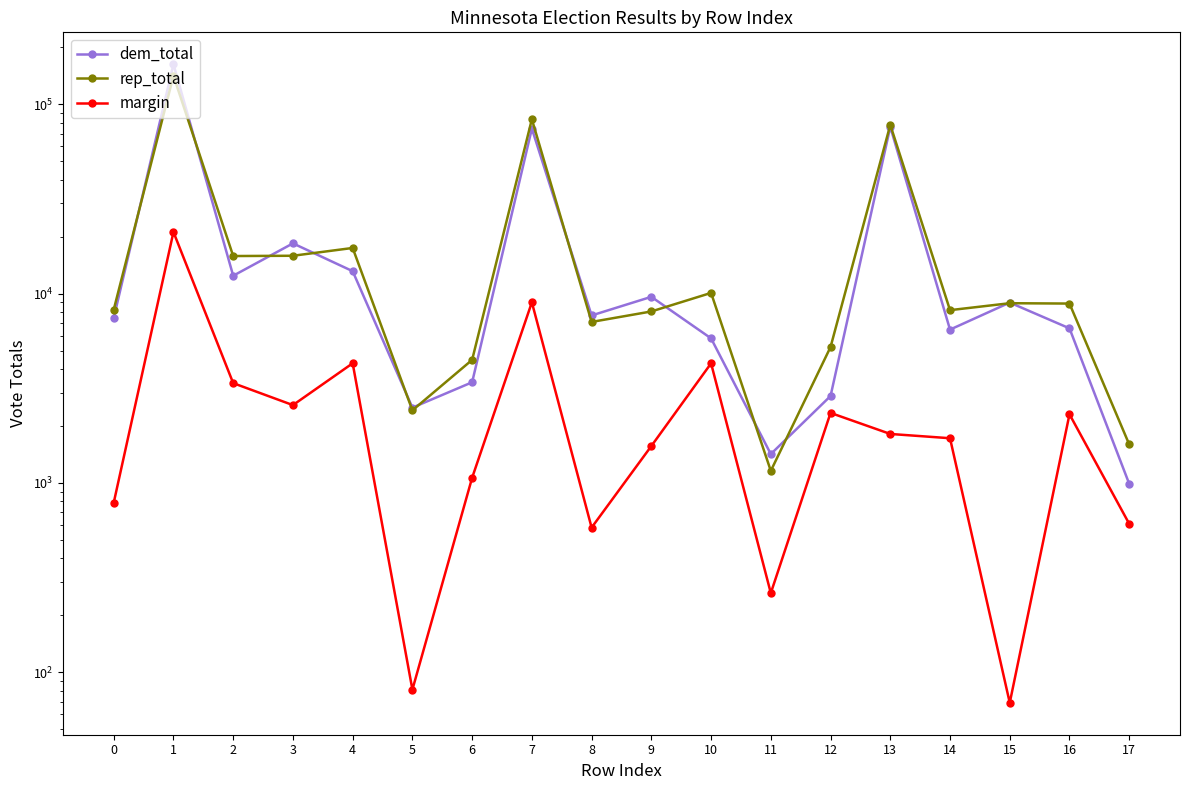

What is the difference between the second highest and second lowest values in the rep_total series?

81707